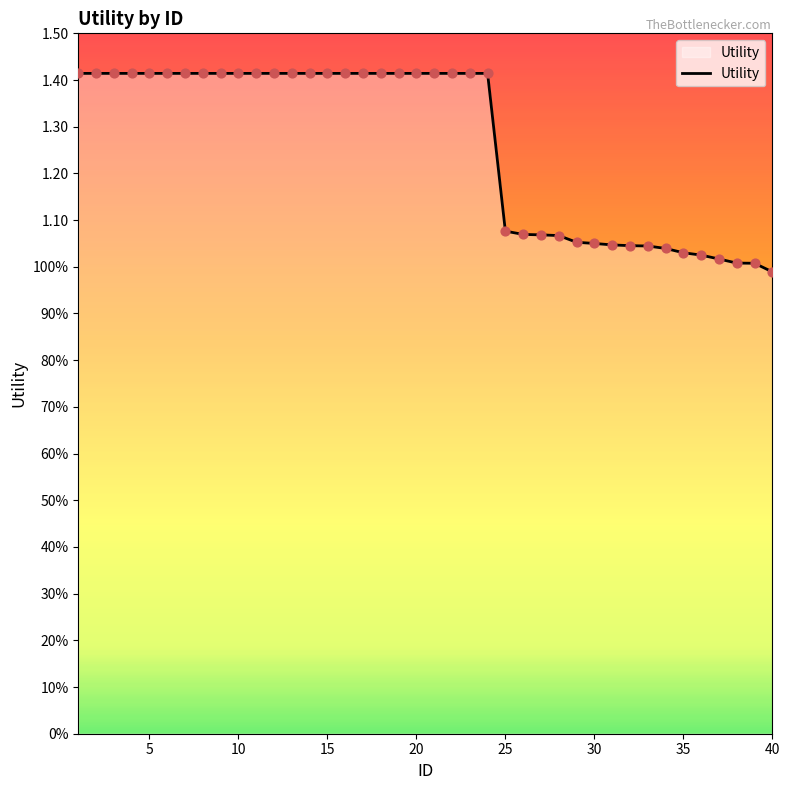

Does the chart have visible grid lines?

No